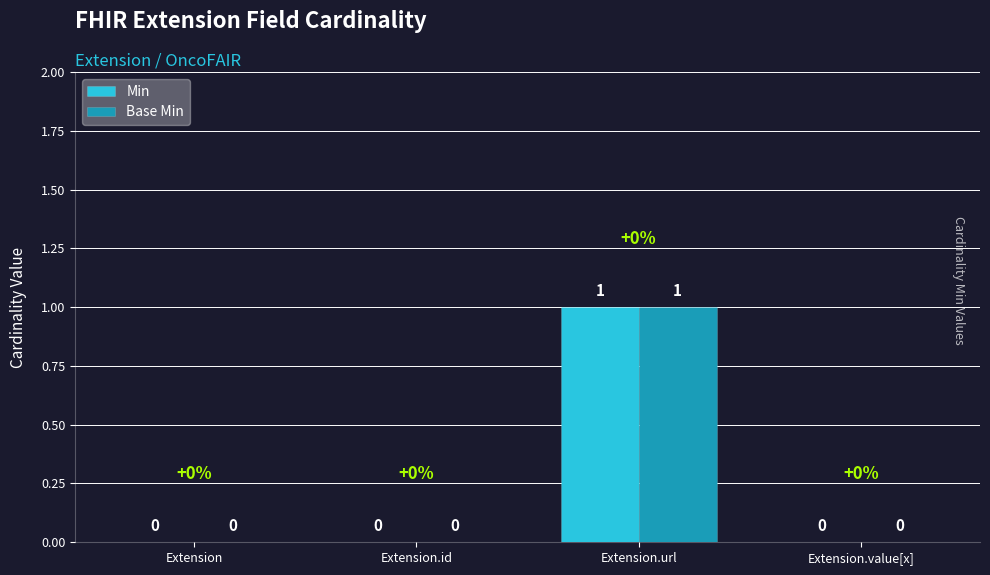

How many Min values are between 0 and 1?

4